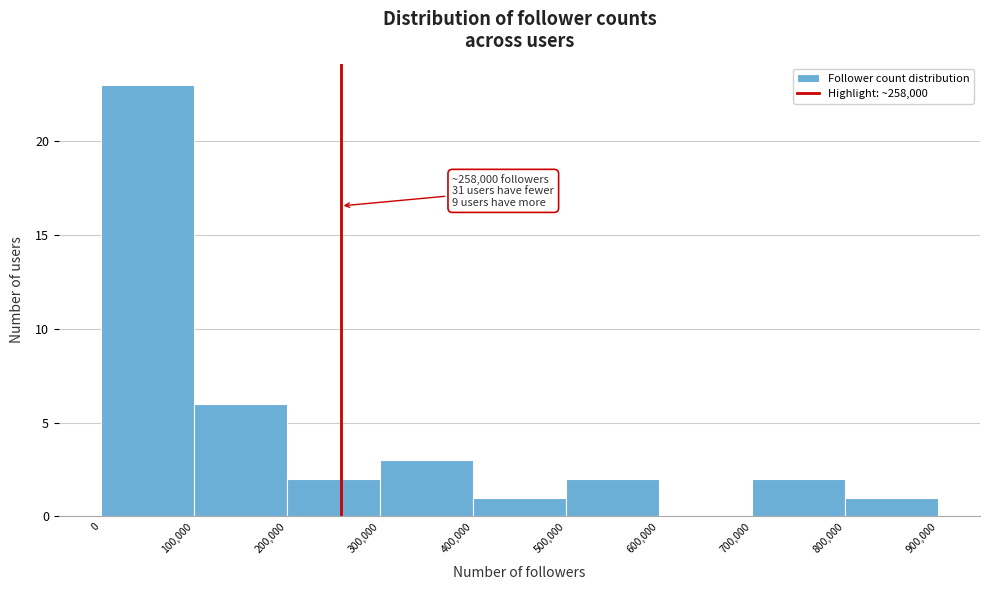

Over which range of the x-axis is the bar tallest?

0 to 100,000